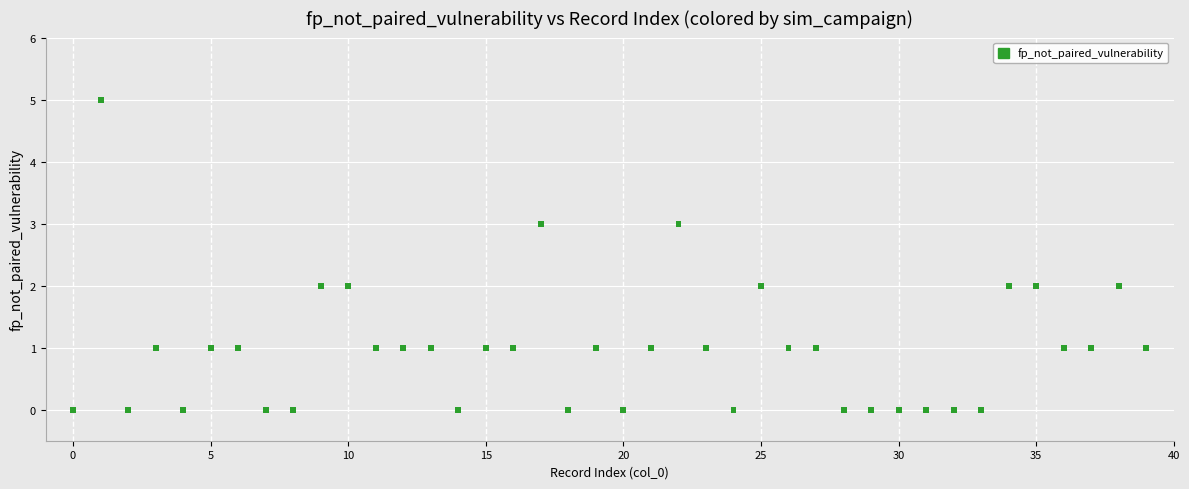

What is the range of Y values (max minus min)?

5